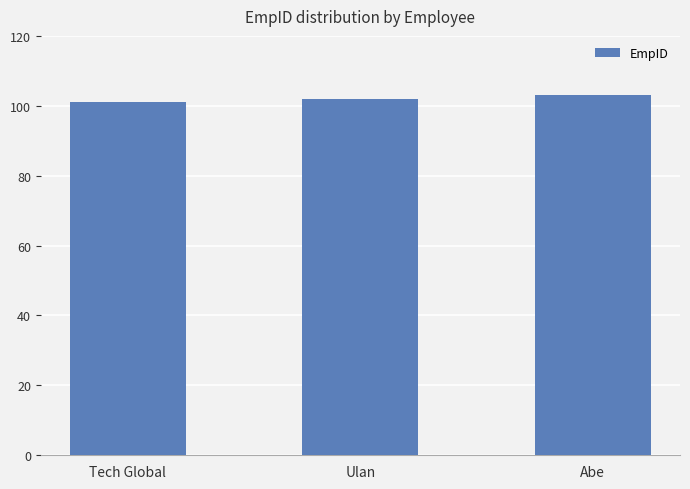

What is the average value?

102